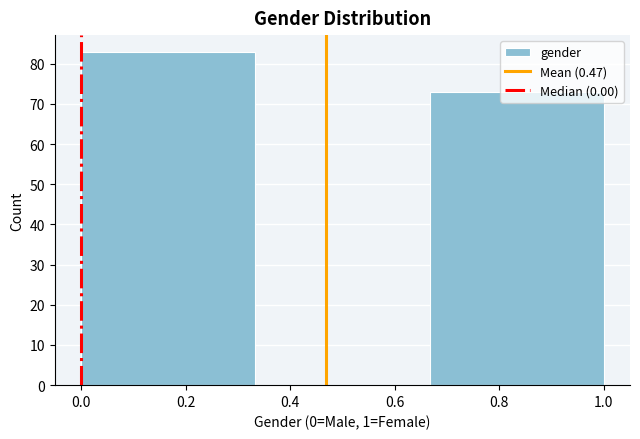

Reading left to right, transcribe this chart: for each bar, give the range it covers on the x-axis and its height. Neither the bar edges nor the heights are printed on the chart, so give them approximately, as read against the axes.

0.00 to 0.34: 83
0.34 to 0.66: 0
0.66 to 1.00: 73